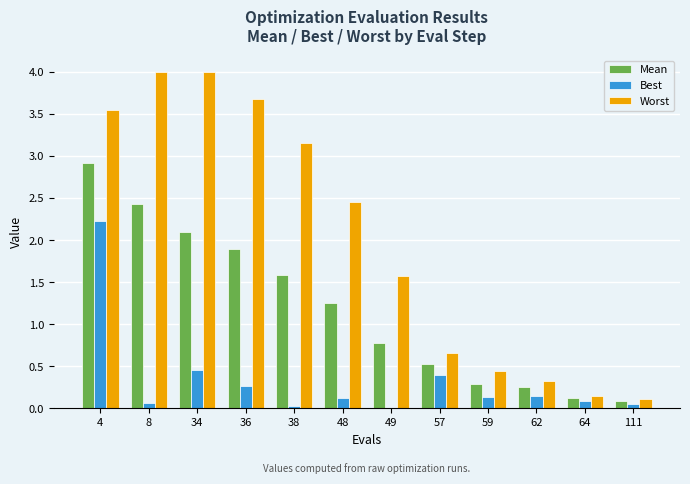

What is the maximum value for Worst?

4.0